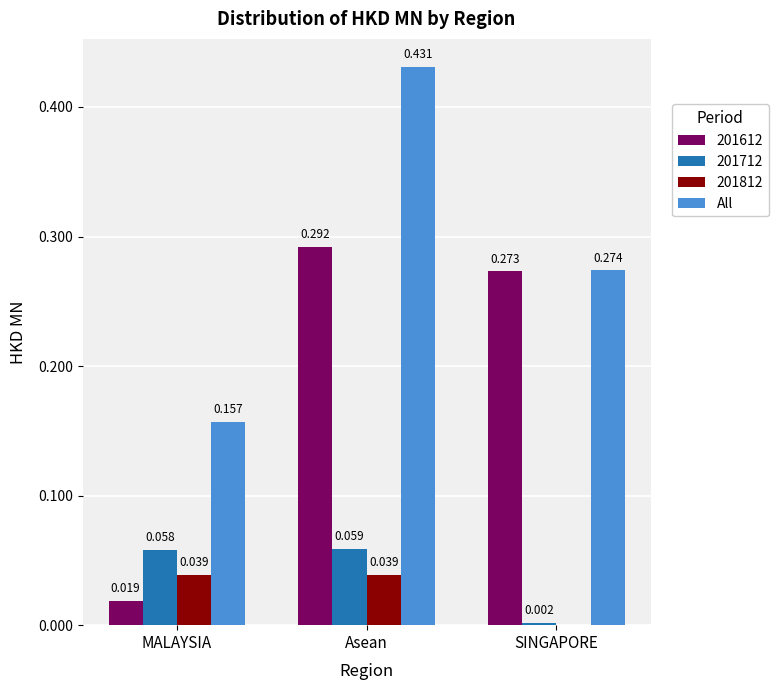

At which category is the sum across all series the highest?

Asean